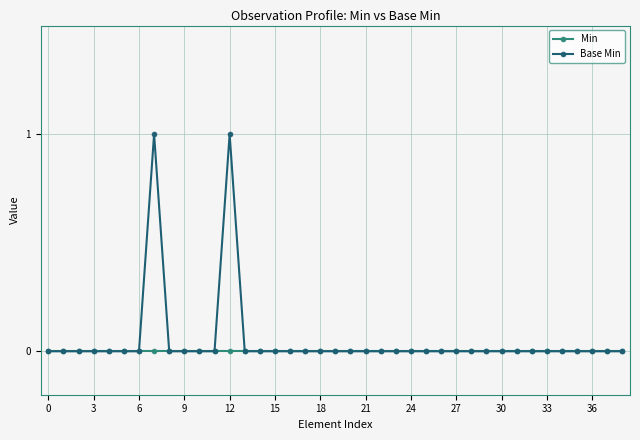

Which series has the widest spread of values?

Base Min